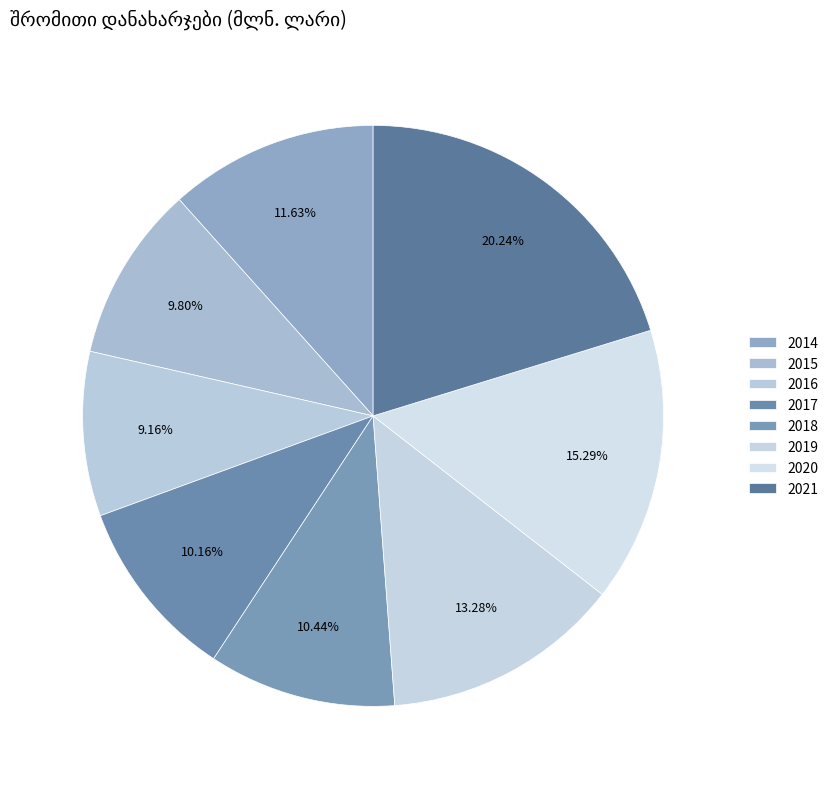

Count the number of slices in the pie.

8